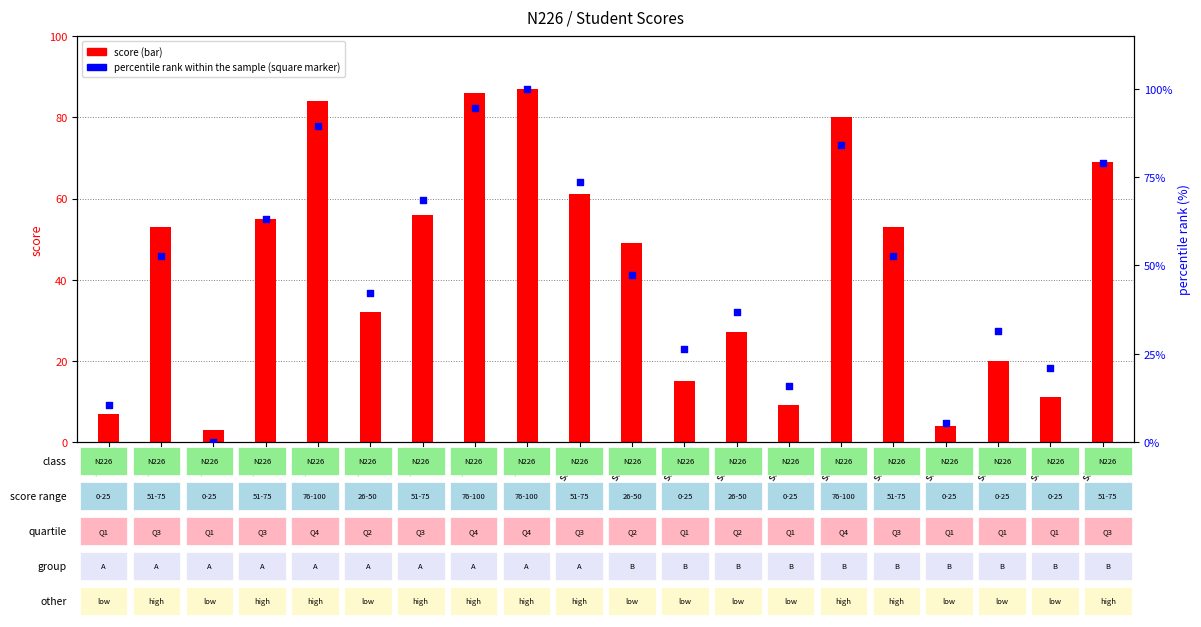

Which series contains the highest Y value?

percentile rank within the sample